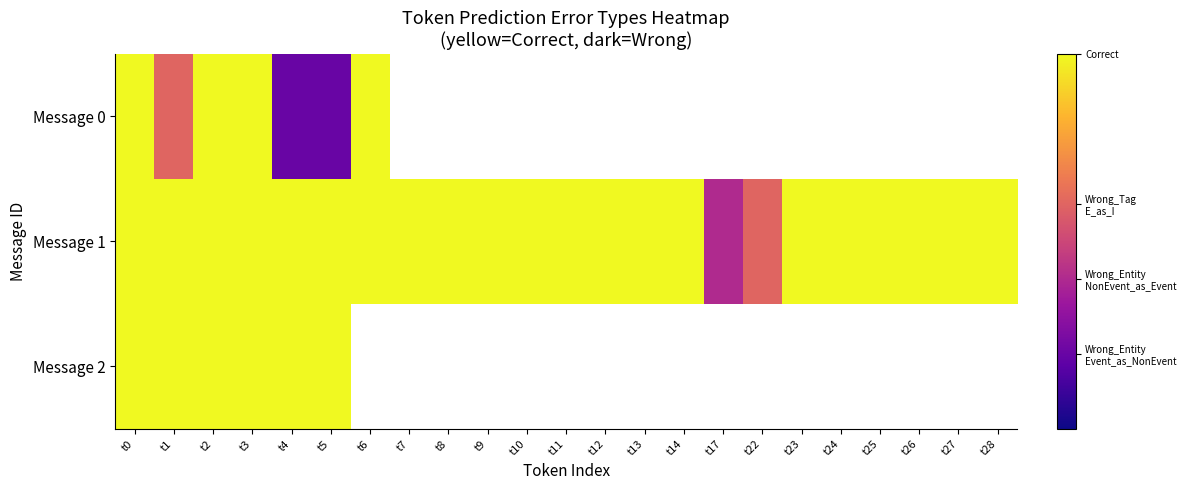

At which category is the sum across all series the highest?

t0